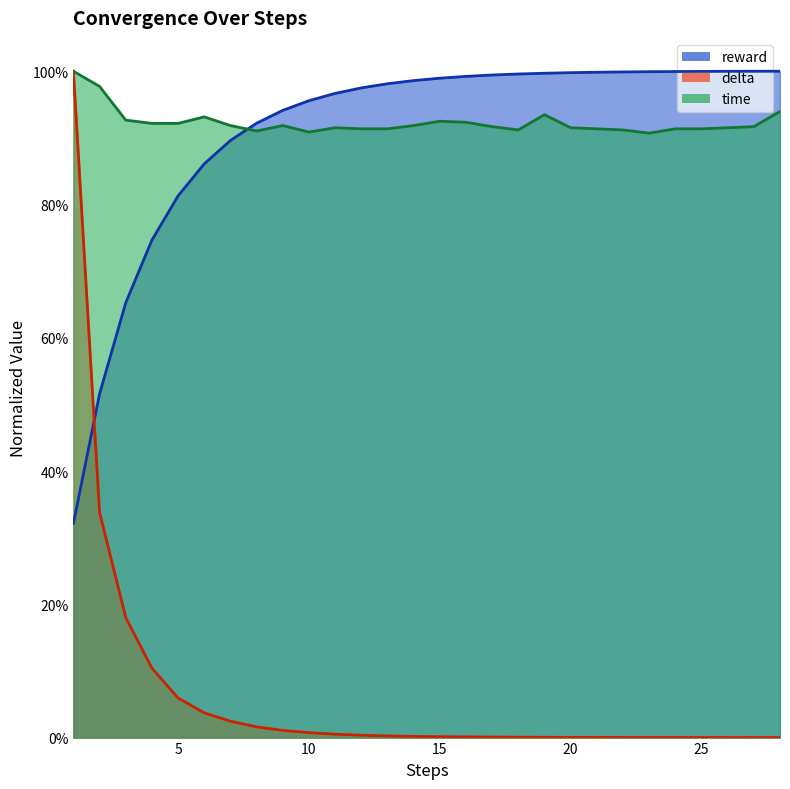

What is the greatest value displayed?

1.0